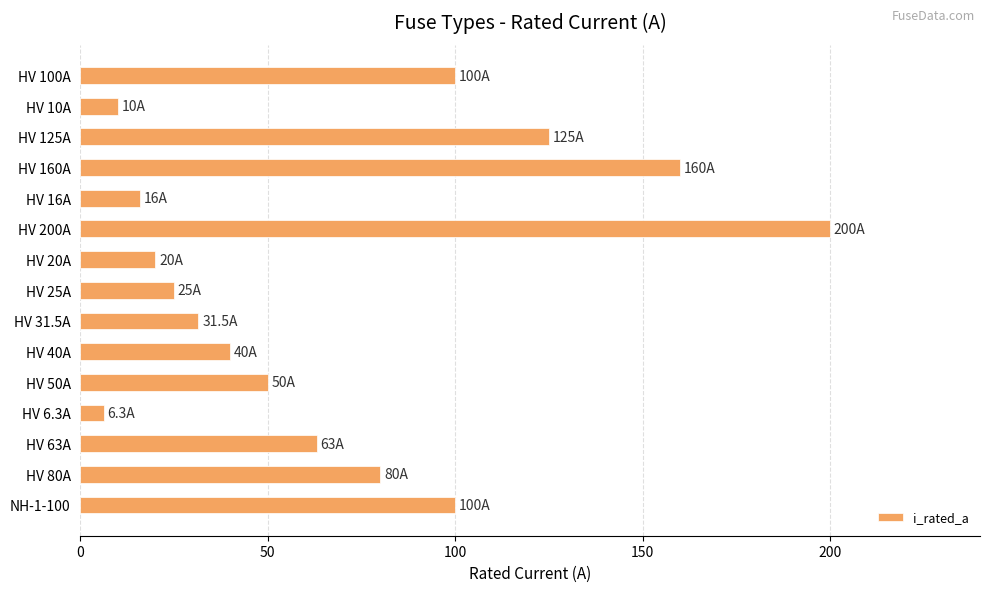

What is the ratio of the value at HV 160A to the value at NH-1-100?

1.6